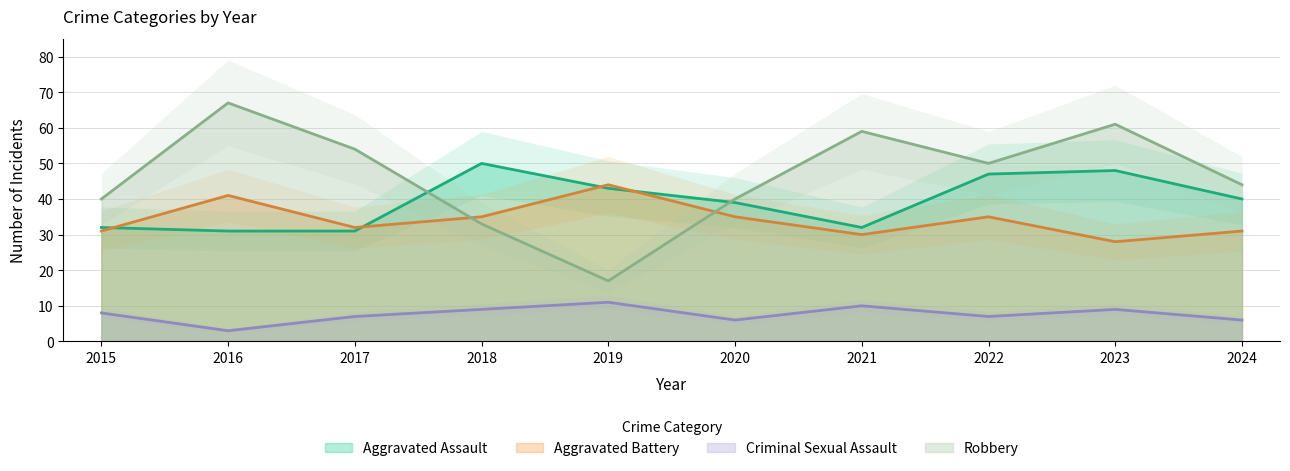

At which category is the sum across all series the highest?

2023